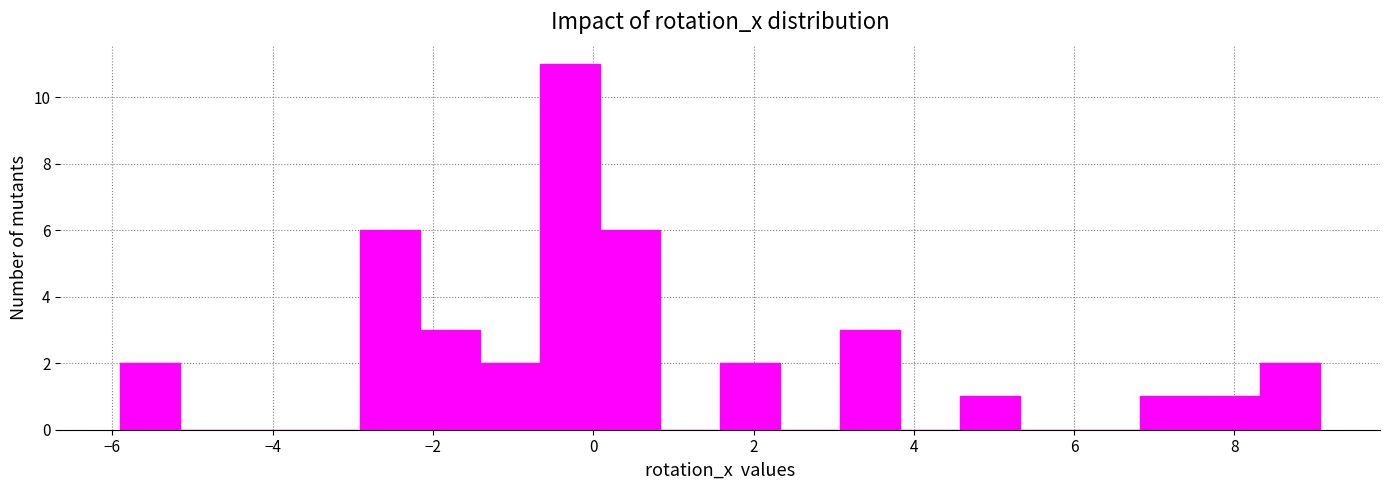

Around what value on the x-axis is the tallest bar? Give the approximate position of its centre, as read against the axis.

-0.2